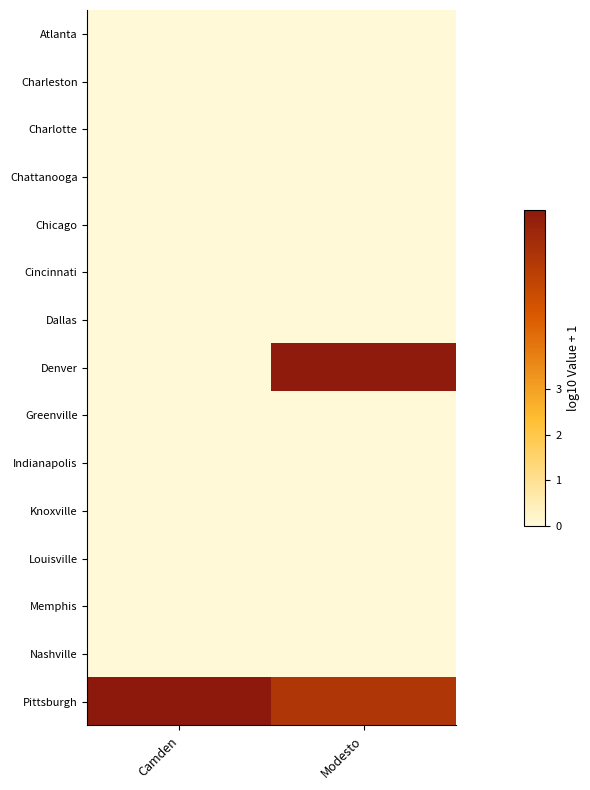

Reading left to right, extract all data points from this chart.

Atlanta: Camden=0.0	Modesto=0.0
Charleston: Camden=0.0	Modesto=0.0
Charlotte: Camden=0.0	Modesto=0.0
Chattanooga: Camden=0.0	Modesto=0.0
Chicago: Camden=0.0	Modesto=0.0
Cincinnati: Camden=0.0	Modesto=0.0
Dallas: Camden=0.0	Modesto=0.0
Denver: Camden=0.0	Modesto=6.9
Greenville: Camden=0.0	Modesto=0.0
Indianapolis: Camden=0.0	Modesto=0.0
Knoxville: Camden=0.0	Modesto=0.0
Louisville: Camden=0.0	Modesto=0.0
Memphis: Camden=0.0	Modesto=0.0
Nashville: Camden=0.0	Modesto=0.0
Pittsburgh: Camden=7.0	Modesto=5.9